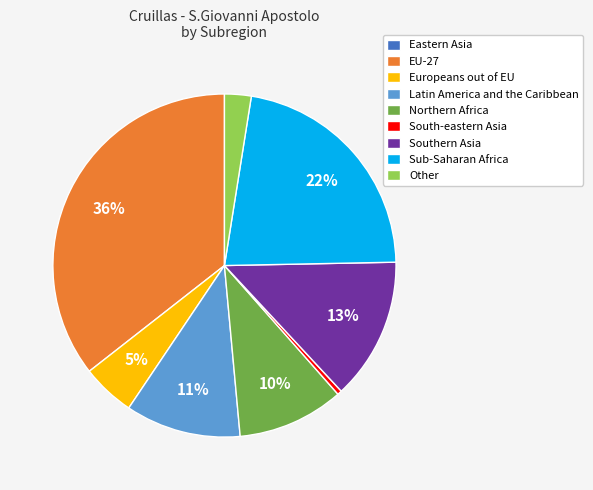

Is it true that Sub-Saharan Africa is 22% of the pie?

True